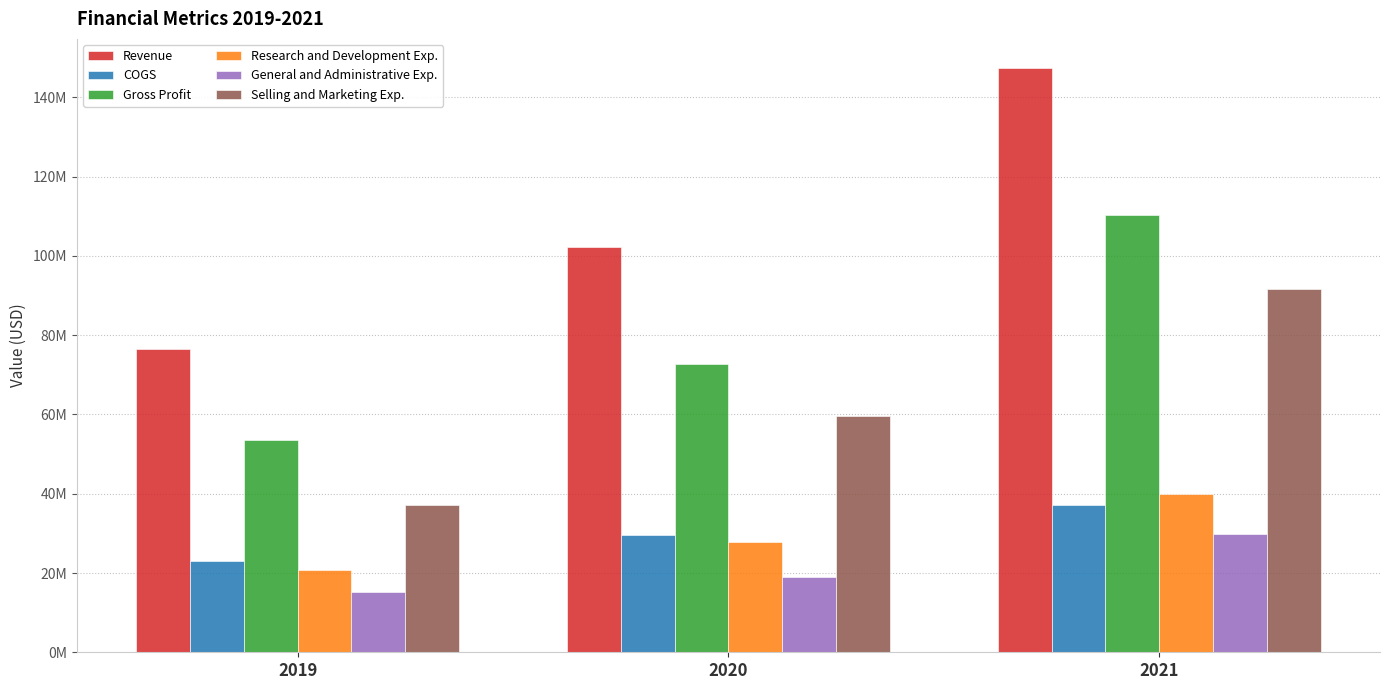

Does the chart contain stacked bars?

No